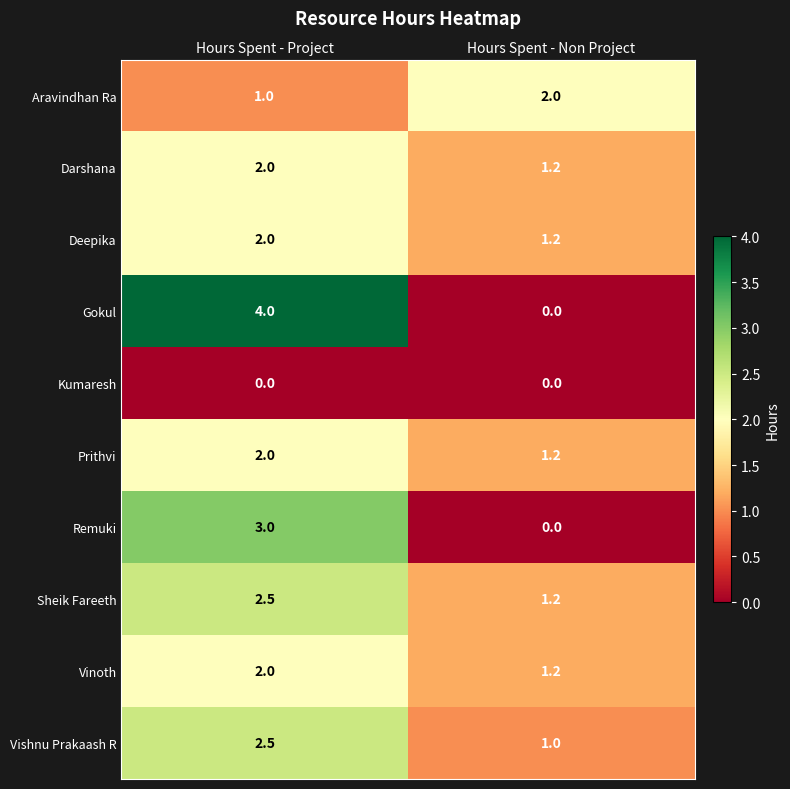

At which category does the chart reach its peak across all series?

Hours Spent - Project